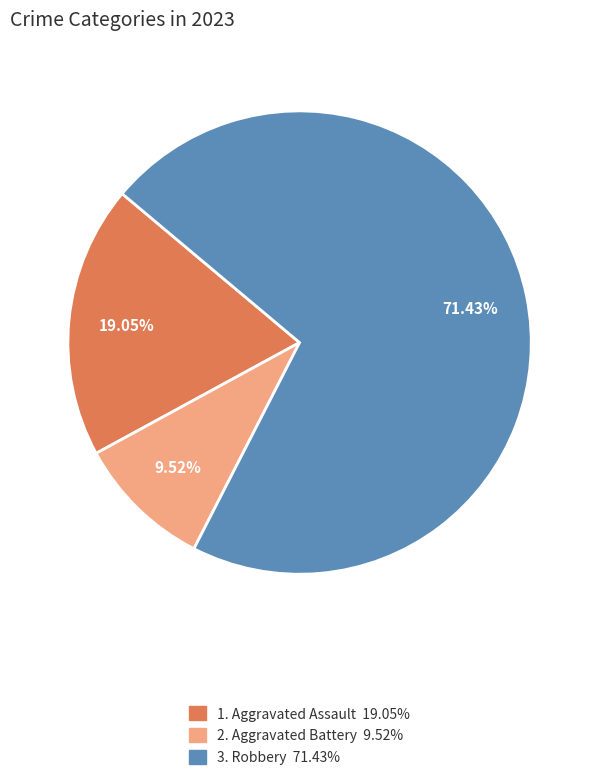

Is there any slice that represents more than half of the pie?

Yes